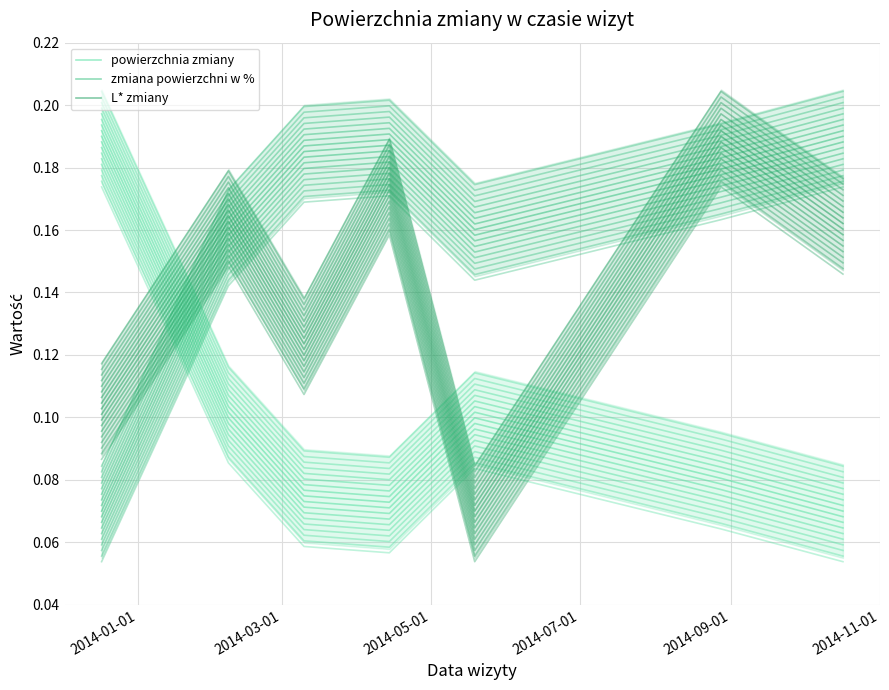

How many series are shown in this chart?

3